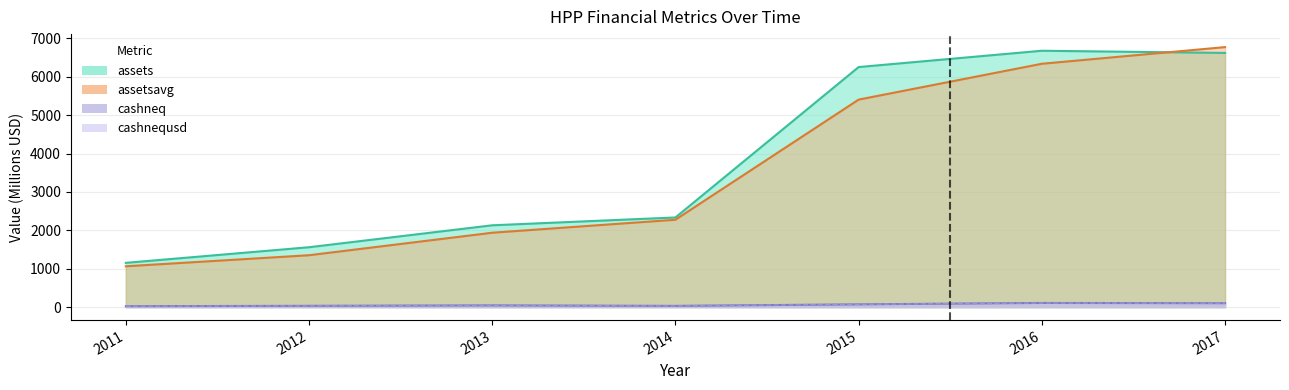

The value of assetsavg at 2011 is 1063.2. True or false?

True